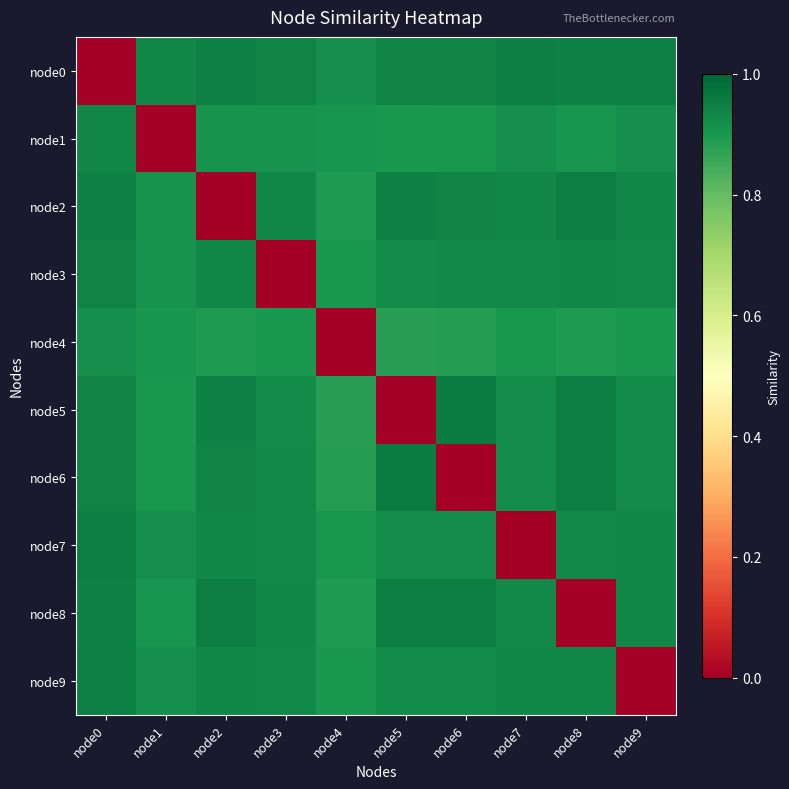

Which series has the largest range (max minus min)?

node5